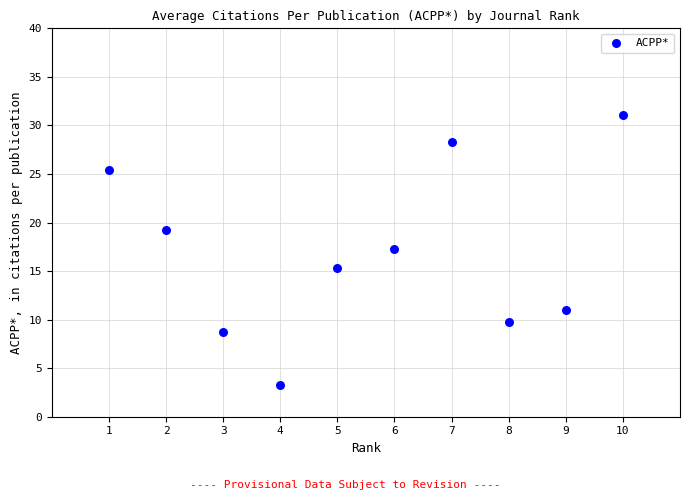

What is the average X value?

5.5